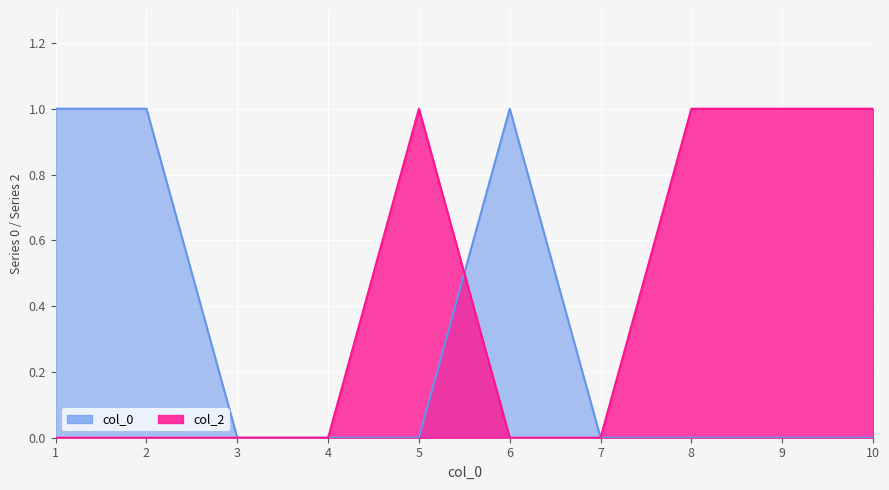

Rank the series by their maximum value, from highest to lowest.

col_2, col_0_vals